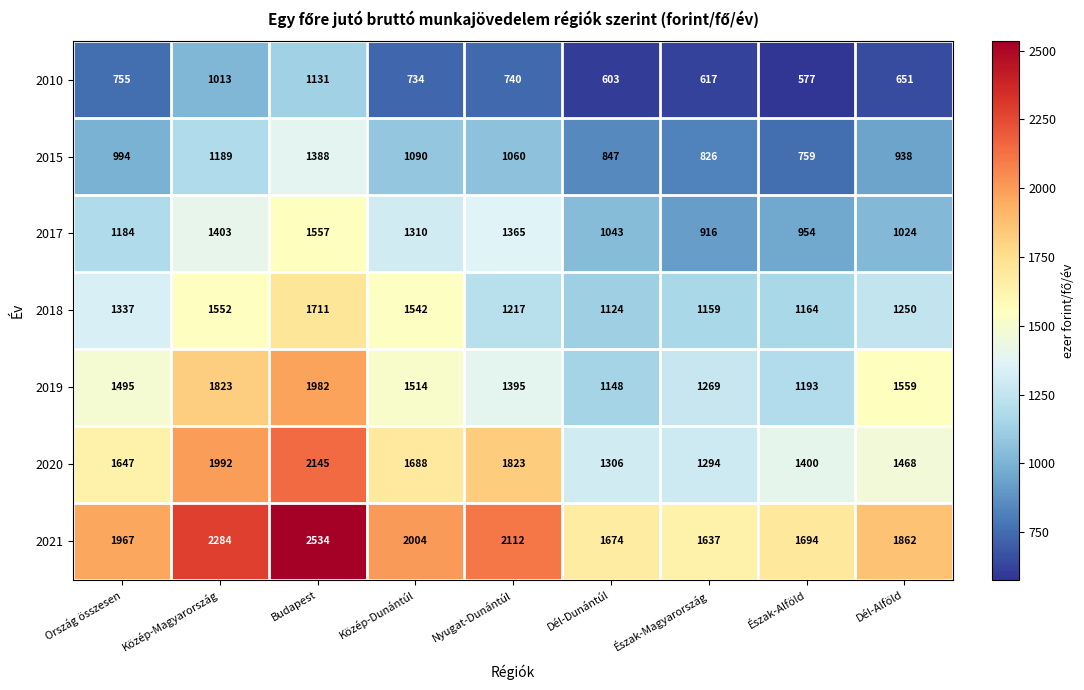

True or false: 2015 has a value of 1388 at Budapest.

True